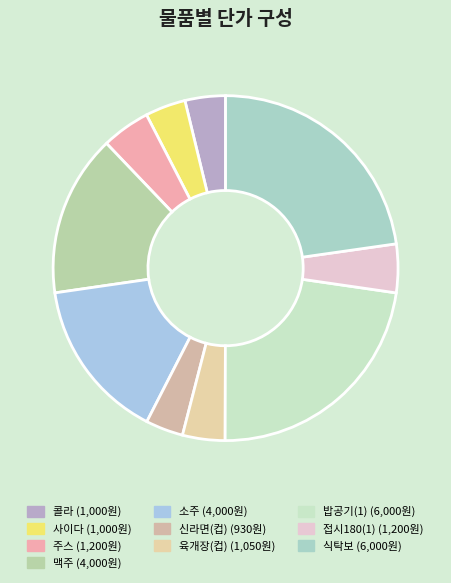

Which slice is the smallest?

신라면(컵)